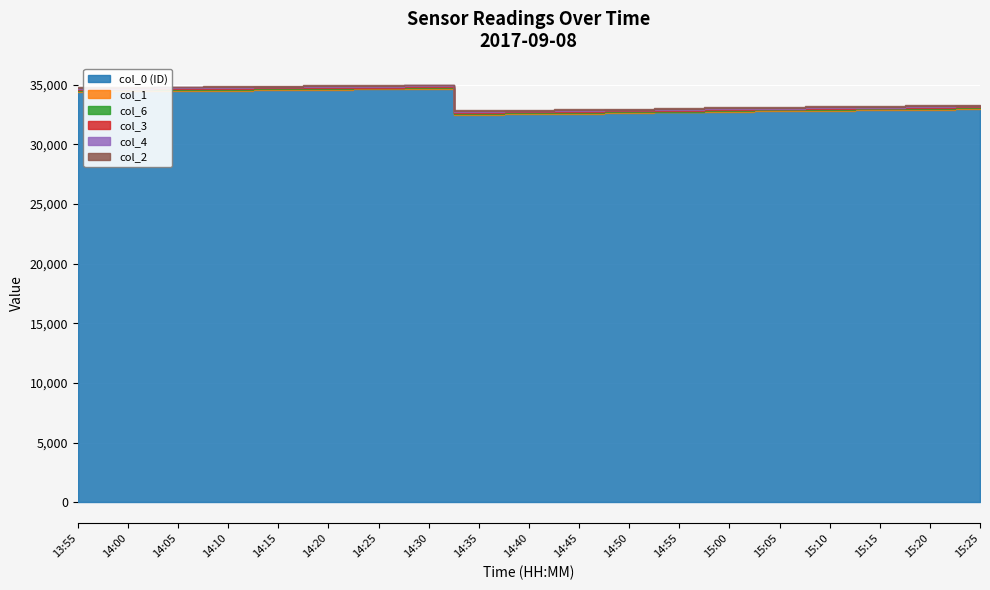

True or false: col_3 and col_6 cross at least once.

False